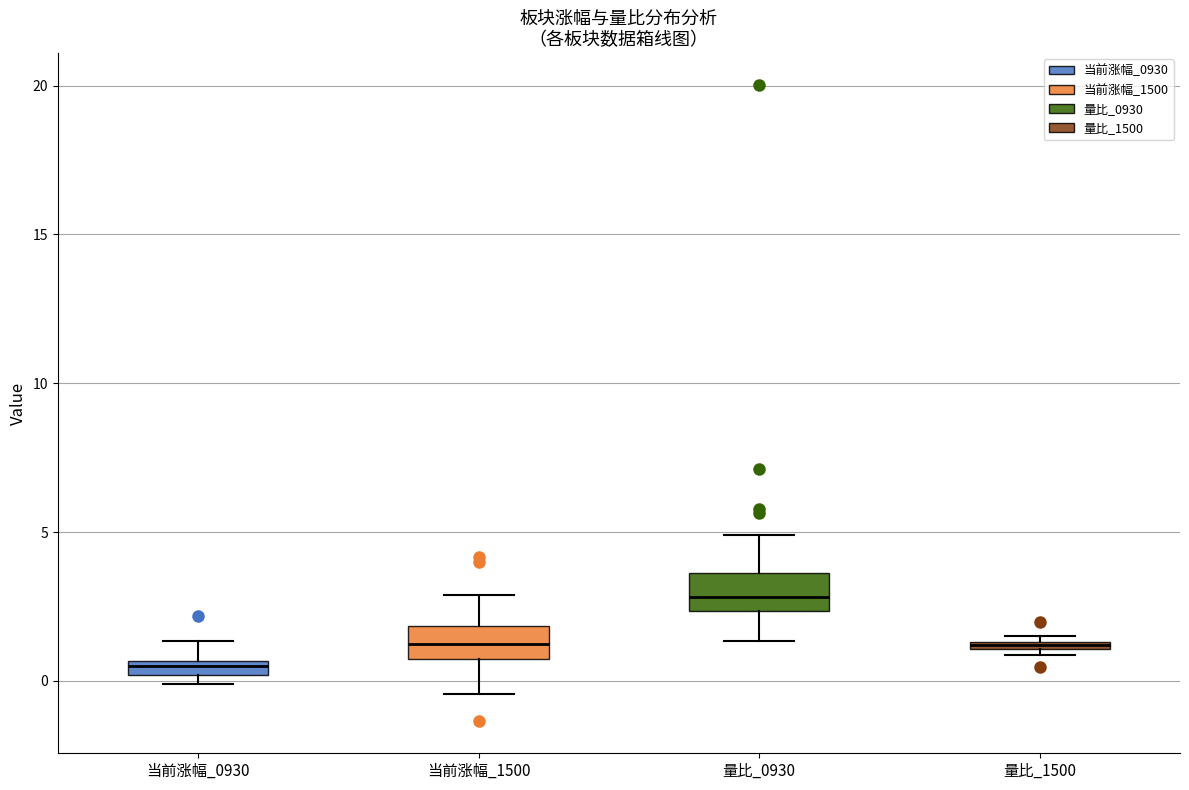

Where is the lower edge of the box for 当前涨幅_1500 on the y-axis? The values are not printed on the chart, so give them approximately, as read against the axis.

0.5